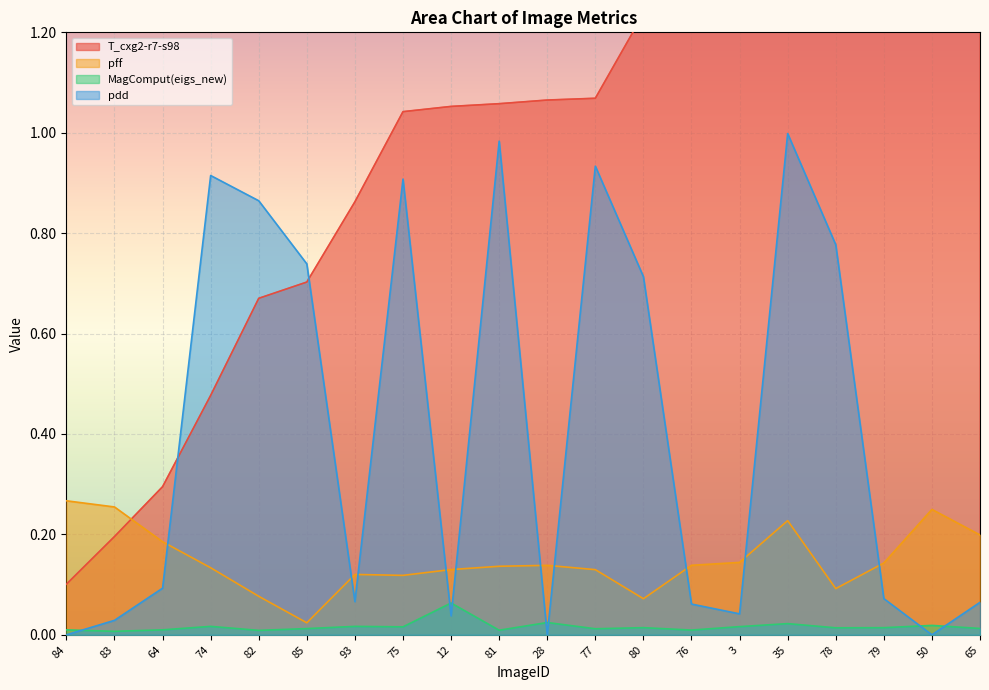

What are all the series names shown in the legend?

T_cxg2-r7-s98, pff, MagComput(eigs_new), pdd